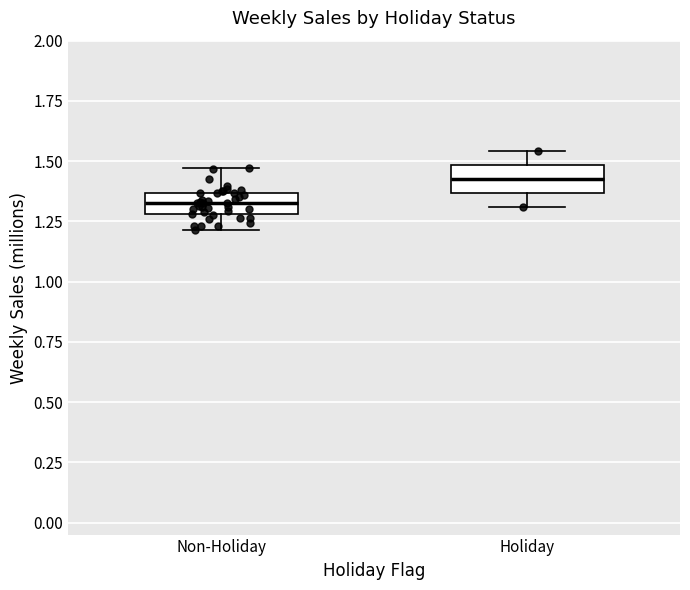

Reading left to right, read every box against the y-axis: the position of its median line, the range the box covers, and the ends of its whiskers. The values are not printed on the chart, so give them approximately, as read against the axis.

Non-Holiday: median 1.35 (inside the box), box 1.30 to 1.35, whiskers 1.20 to 1.45
Holiday: median 1.45, box 1.35 to 1.50, whiskers 1.30 to 1.55